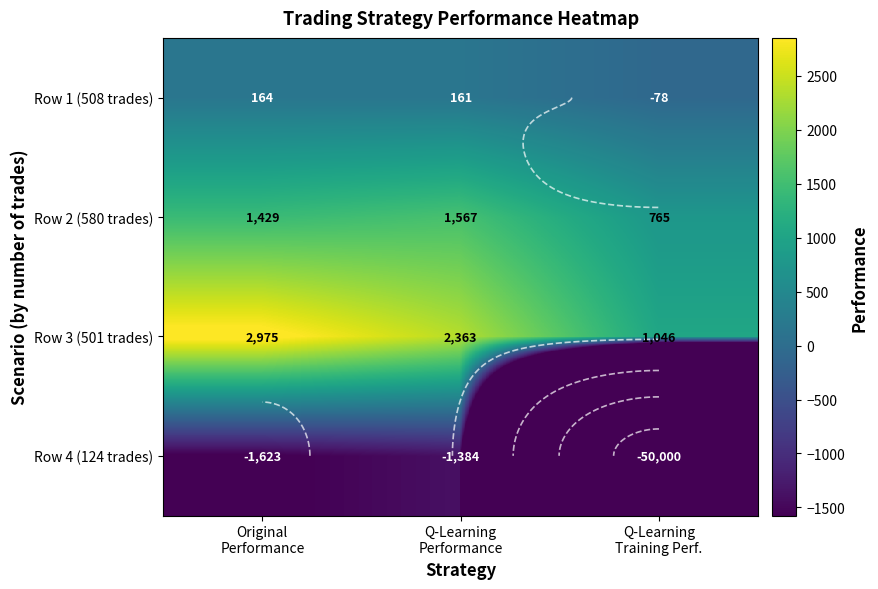

True or false: Row 1 (508 trades) has a value of 240.6 at Q-Learning Performance.

False